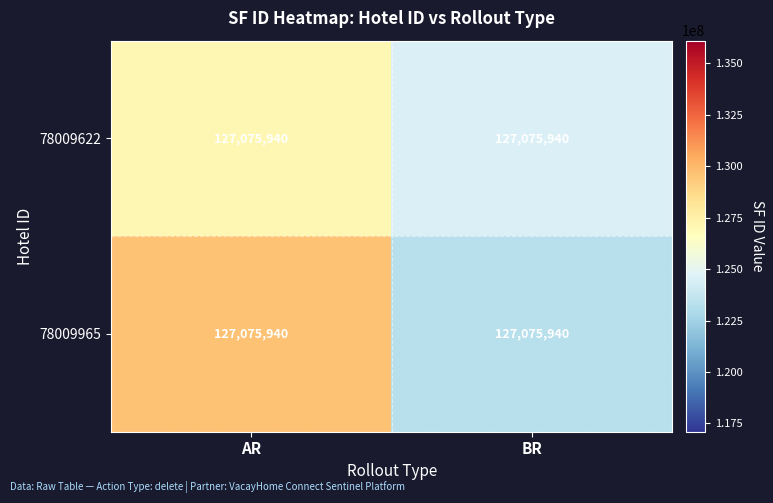

What is the difference between the highest and lowest values at AR?

2541518.8